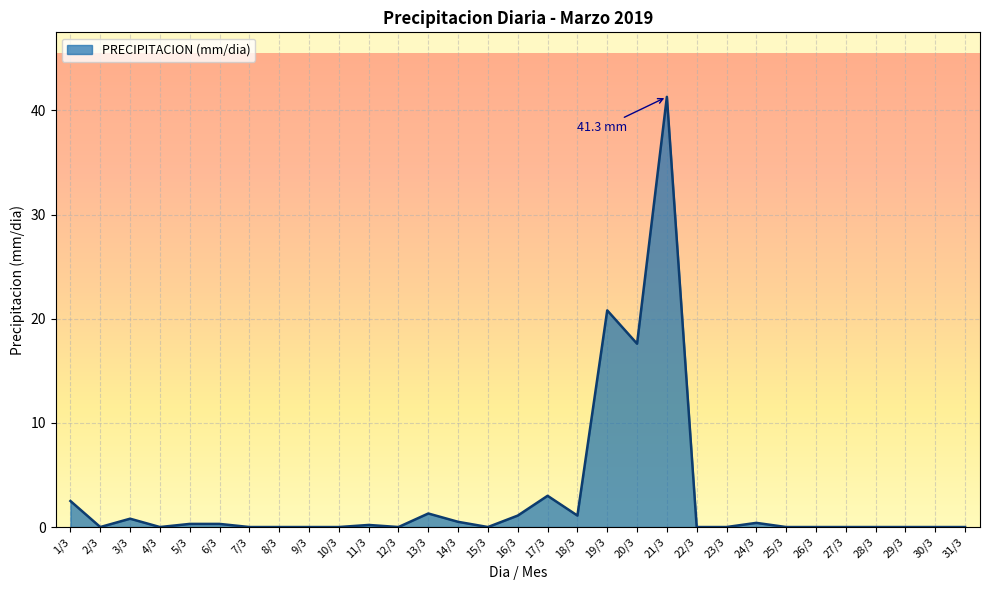

What is the maximum value shown in the chart?

41.3